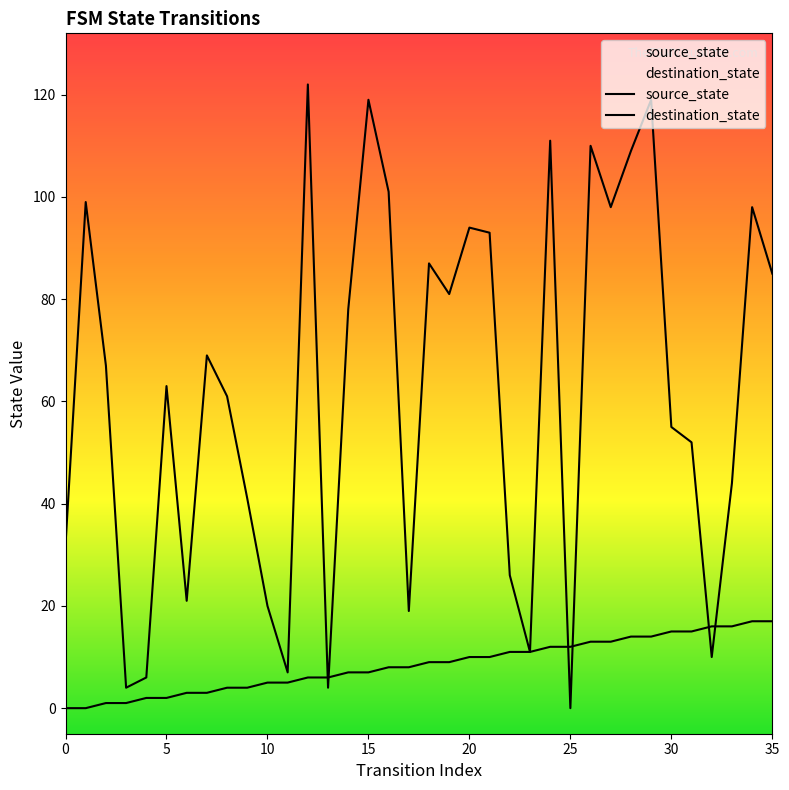

Which has a higher value, 21 or 16?

21